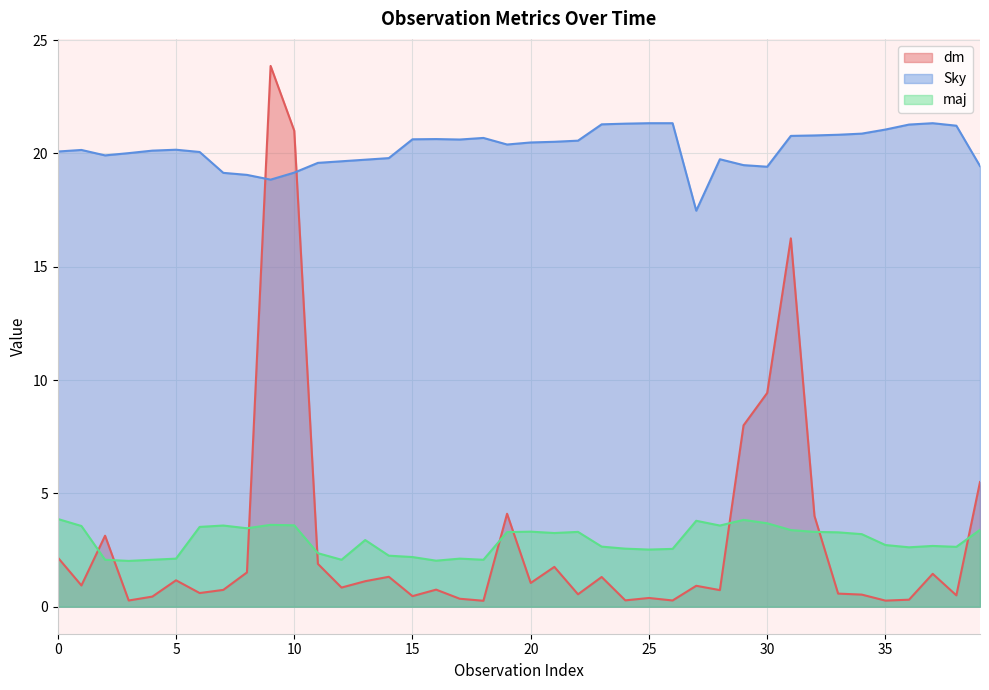

Reading left to right, list all the values displayed in this chart.

dm: 2.2	0.9	3.1	0.3	0.4	1.2	0.6	0.7	1.5	23.9	21.0	1.9	0.8	1.1	1.3	0.5	0.8	0.3	0.3	4.1	1.0	1.8	0.5	1.3	0.3	0.4	0.3	0.9	0.7	8.0	9.4	16.2	4.0	0.6	0.5	0.3	0.3	1.4	0.5	5.5
Sky: 20.1	20.1	19.9	20.0	20.1	20.2	20.1	19.1	19.1	18.8	19.1	19.6	19.6	19.7	19.8	20.6	20.6	20.6	20.7	20.4	20.5	20.5	20.6	21.3	21.3	21.3	21.3	17.5	19.7	19.5	19.4	20.8	20.8	20.8	20.9	21.1	21.3	21.3	21.2	19.4
maj: 3.9	3.6	2.1	2.0	2.1	2.1	3.5	3.6	3.5	3.6	3.6	2.4	2.1	2.9	2.2	2.2	2.0	2.1	2.1	3.3	3.3	3.2	3.3	2.6	2.6	2.5	2.5	3.8	3.6	3.8	3.7	3.4	3.3	3.3	3.2	2.7	2.6	2.7	2.6	3.4